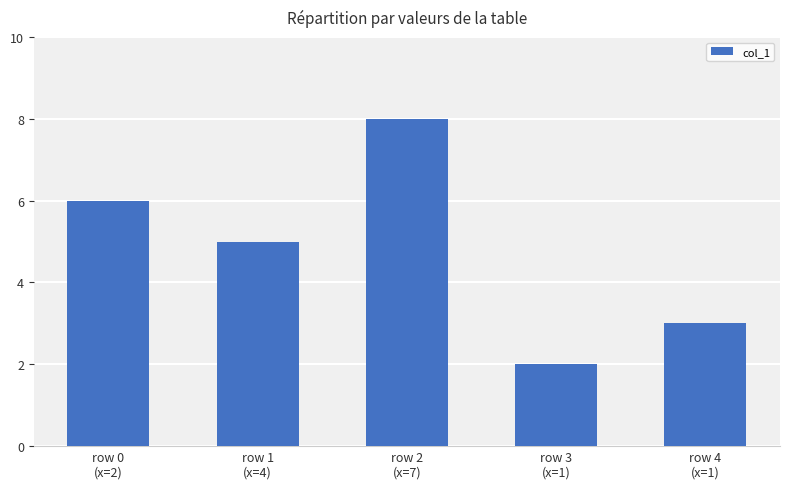

What is the label of the 1st bar from the right?

row 4
(x=1)